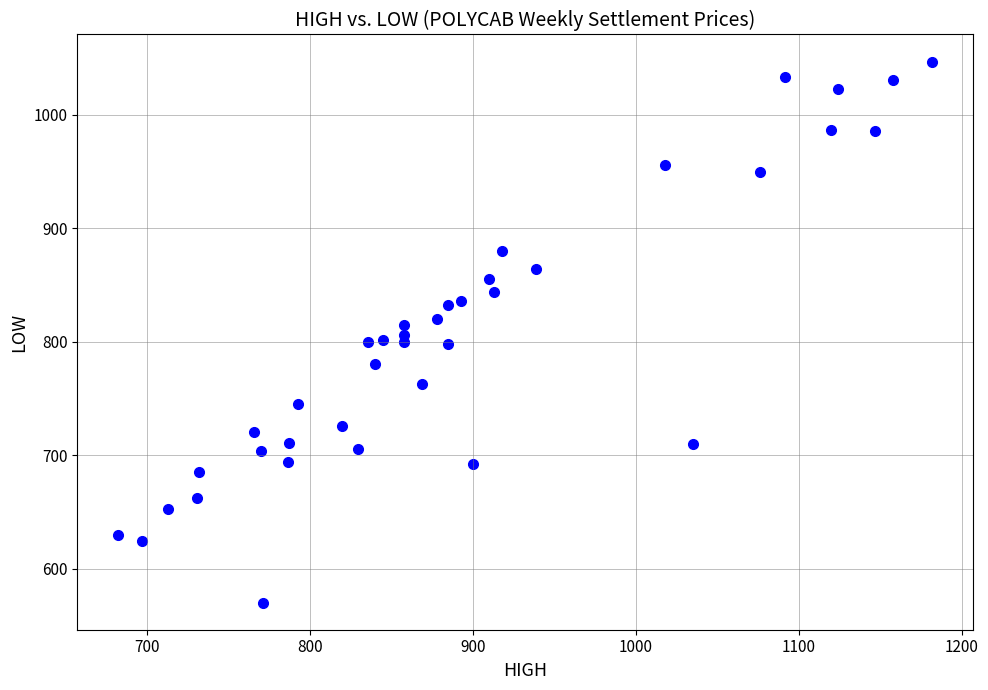

What is the range of X values (max minus min)?

499.8